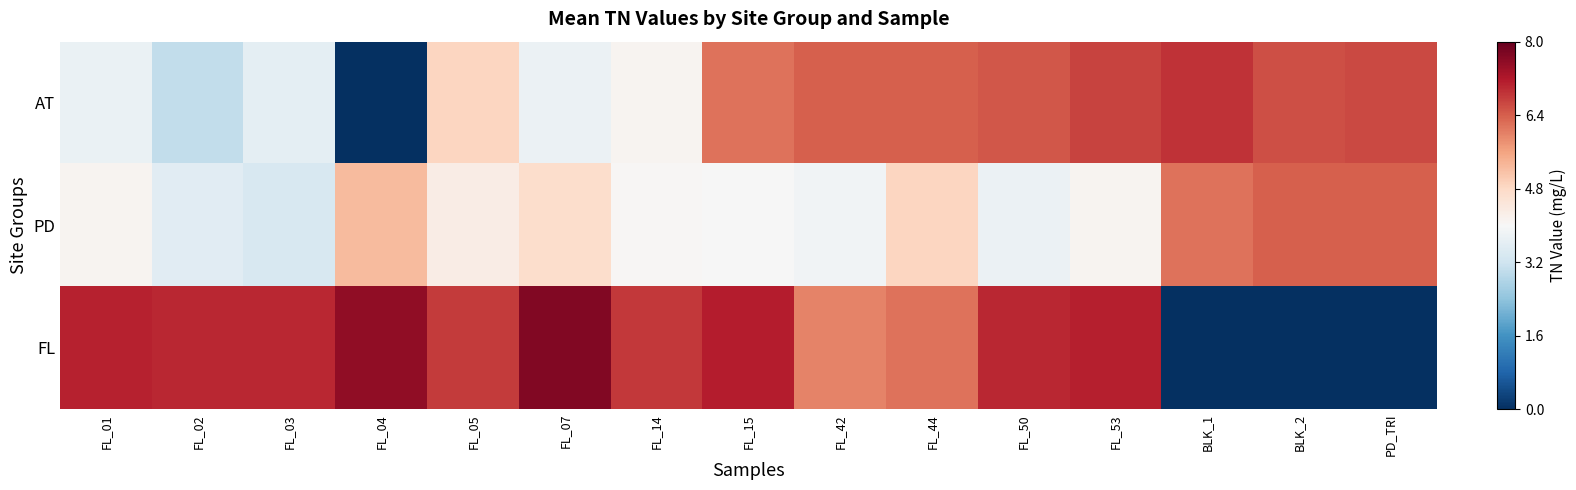

Which series has the largest range (max minus min)?

FL